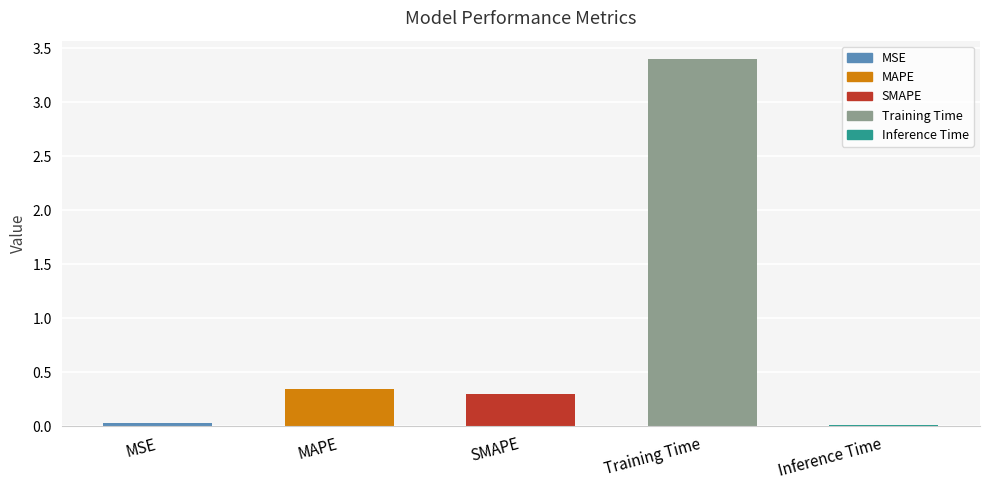

What position from the left is SMAPE?

3